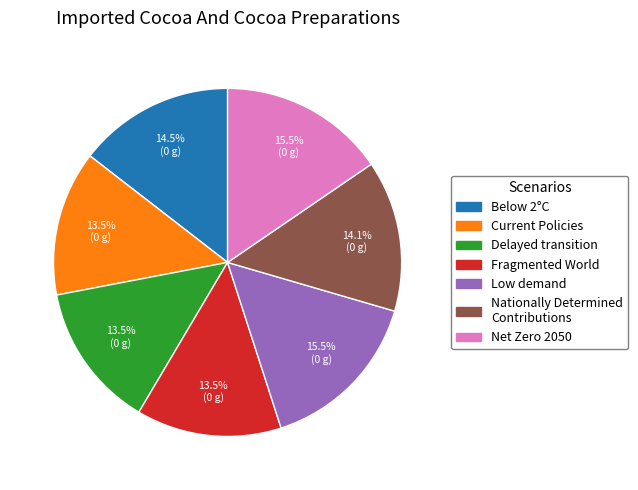

Do Delayed transition and Net Zero 2050 together represent more than half of the pie?

No